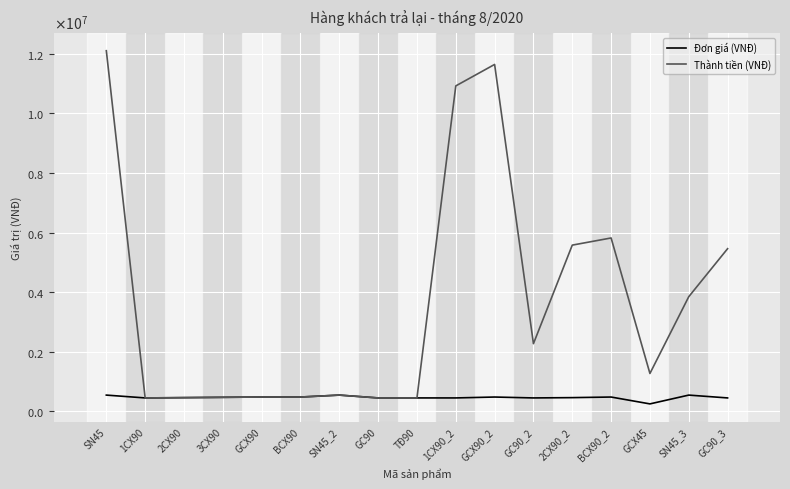

True or false: Thành tiền (VNĐ) and Đơn giá (VNĐ) intersect in this chart.

False